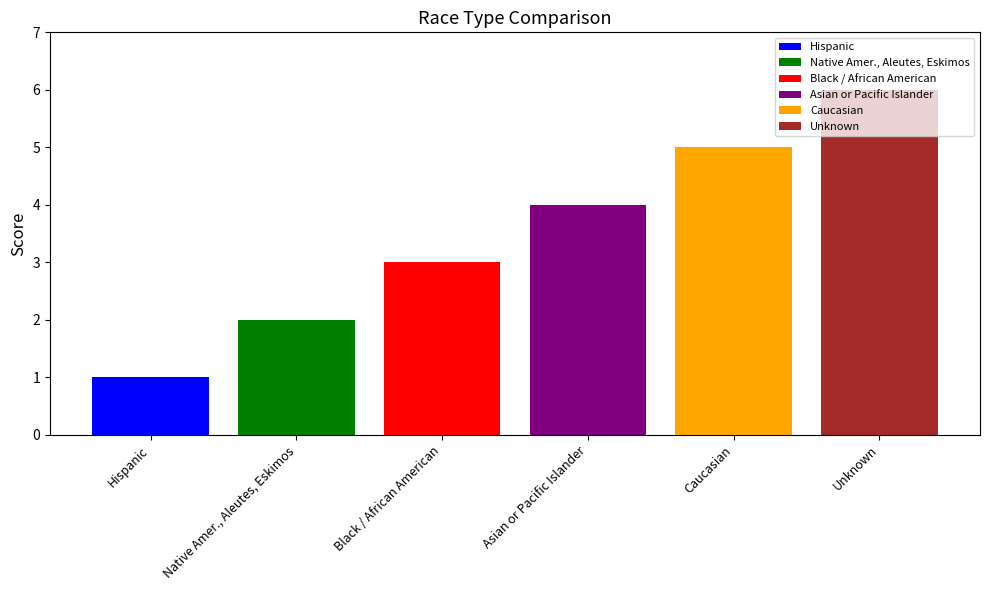

Which series has the largest range (max minus min)?

Hispanic